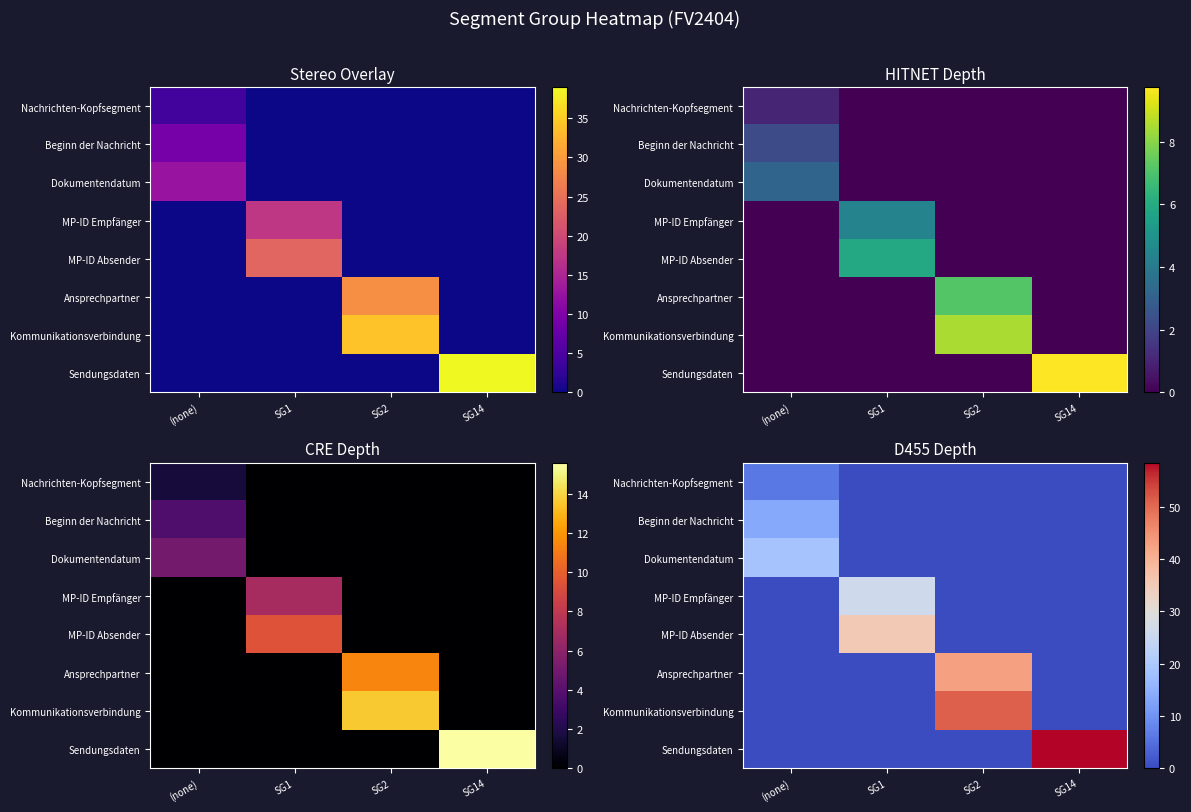

The value of Kommunikationsverbindung at SG14 is 0.0. True or false?

True